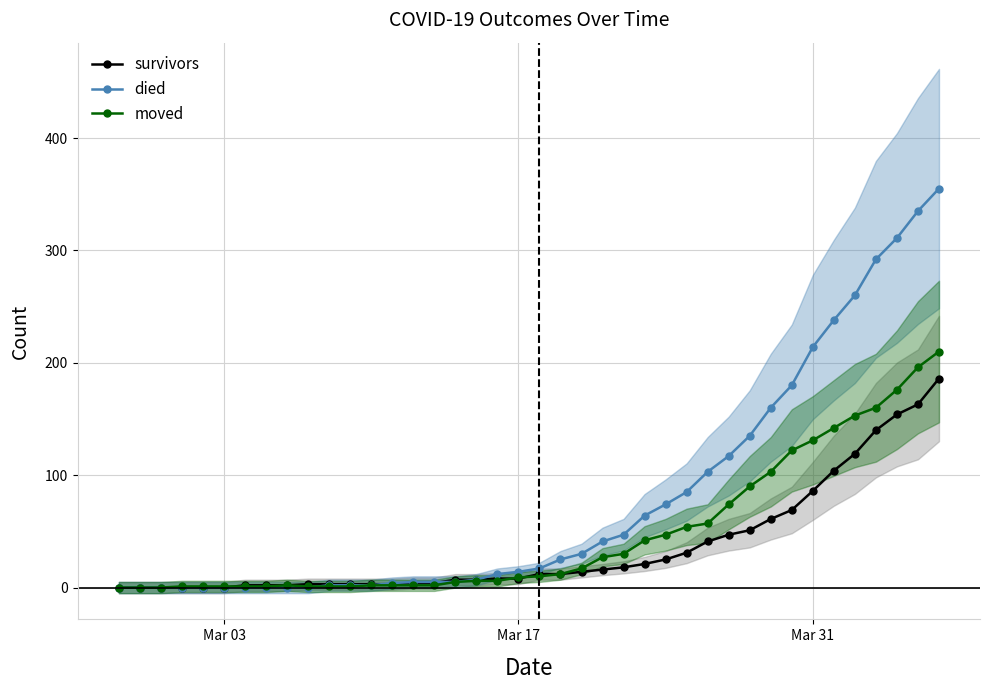

What are all the series names shown in the legend?

survivors, died, moved